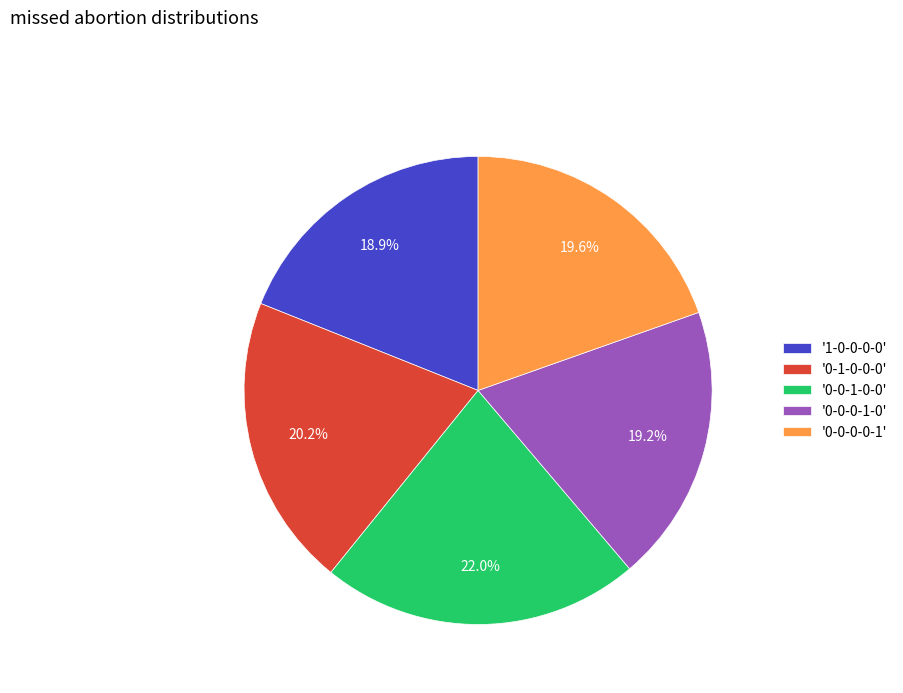

To the nearest percent, what is the average slice percentage?

20%